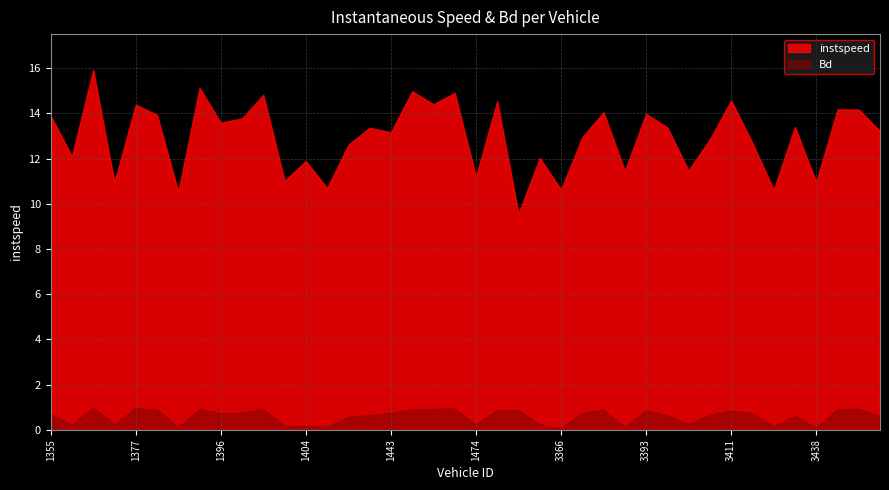

At 1443, list the series in order from smallest to largest.

Bd, instspeed